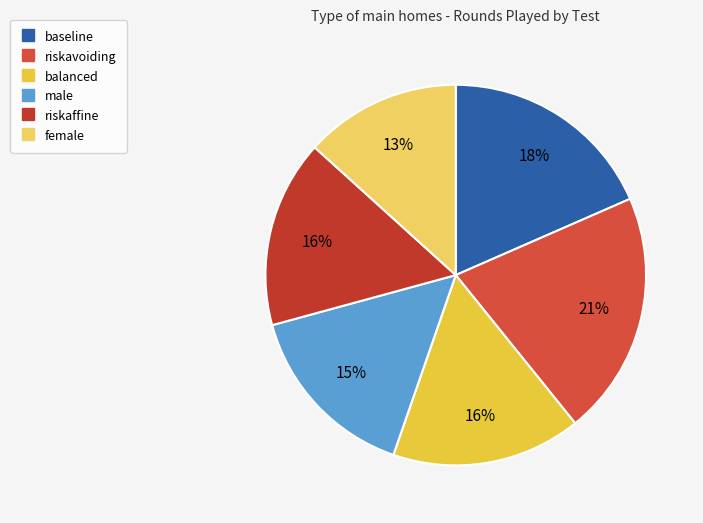

Which category has the biggest portion of the pie?

riskavoiding